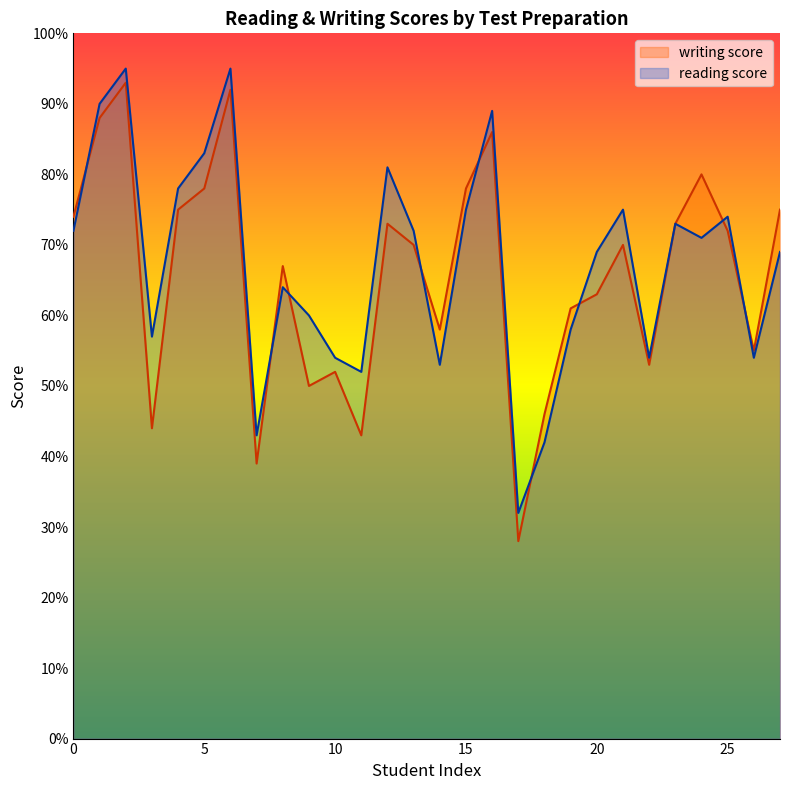

What is the greatest value displayed?

95